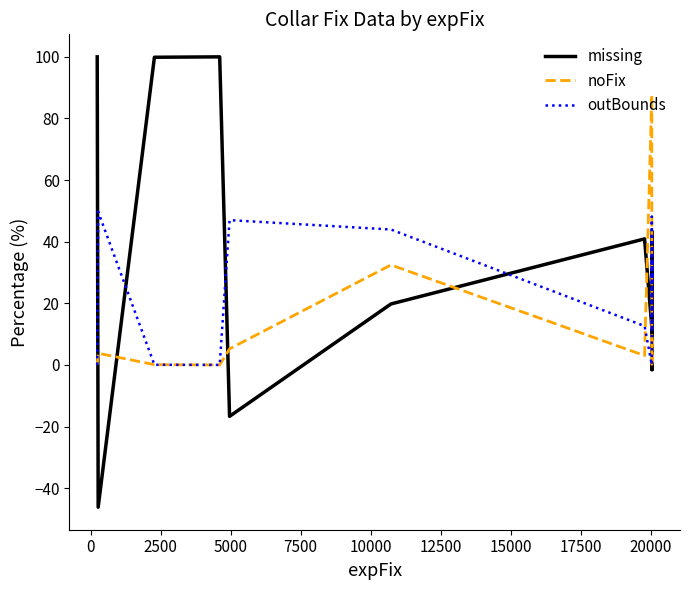

How many values in the outBounds series exceed 17?

8